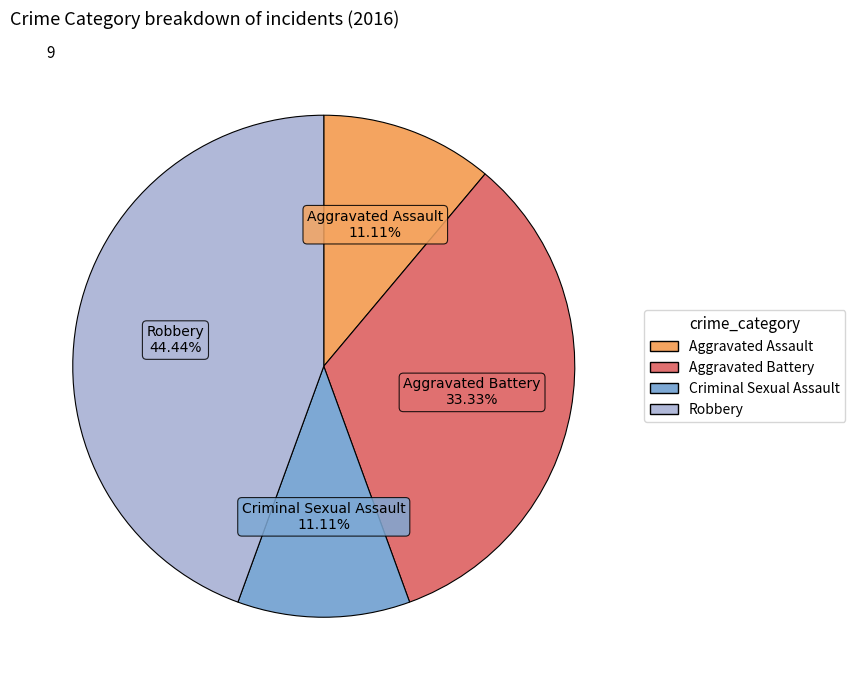

What is the ratio of the value at Robbery to the value at Aggravated Assault?

4.0